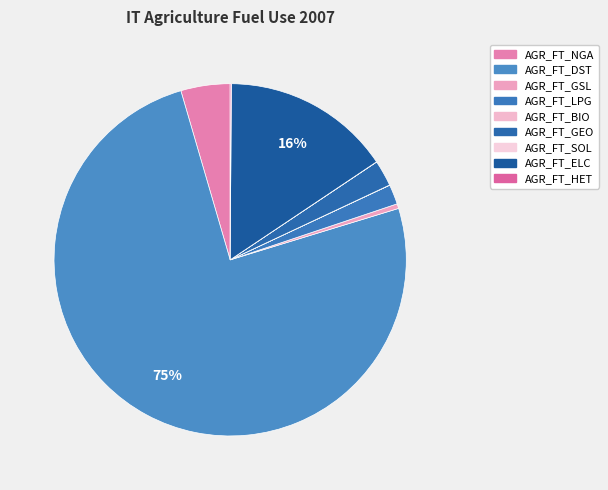

To the nearest percent, what is the combined percentage of AGR_FT_ELC and AGR_FT_HET?

16%